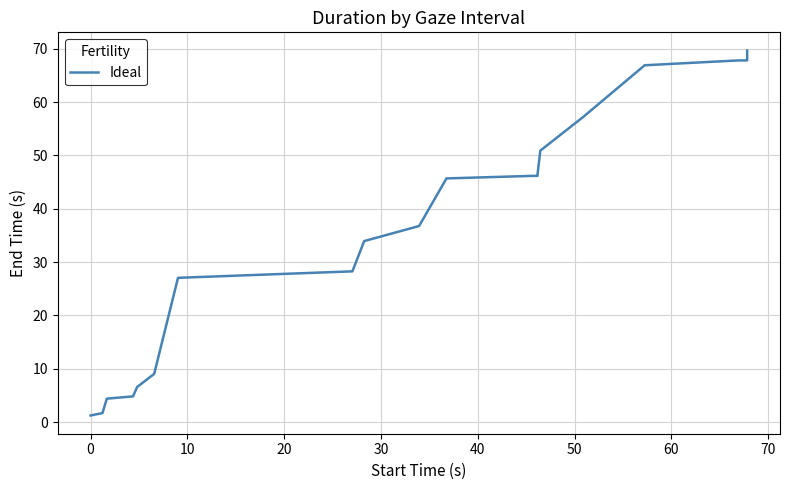

What is the difference between the maximum and minimum values?

68.4